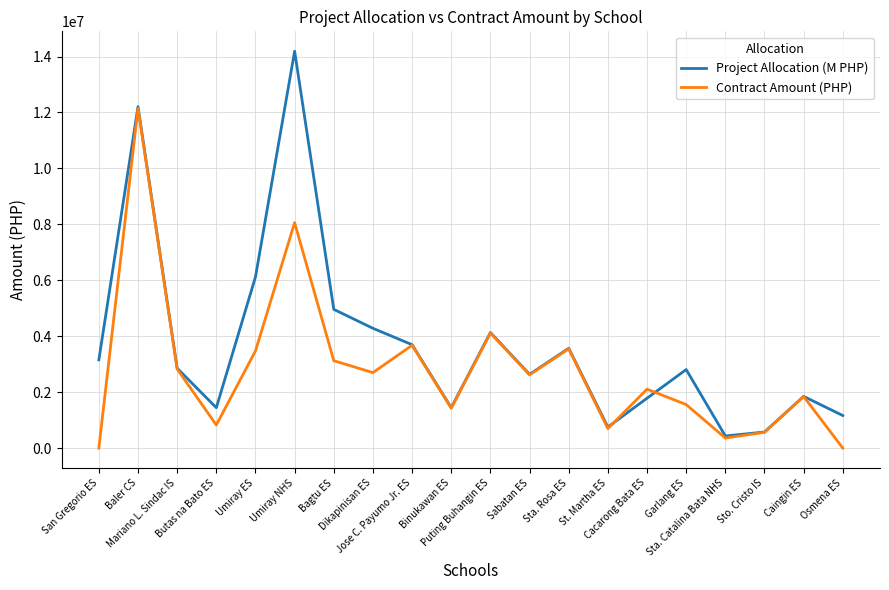

In Project Allocation (M PHP), how many points are lower than both neighbors (excluding endpoints)?

5